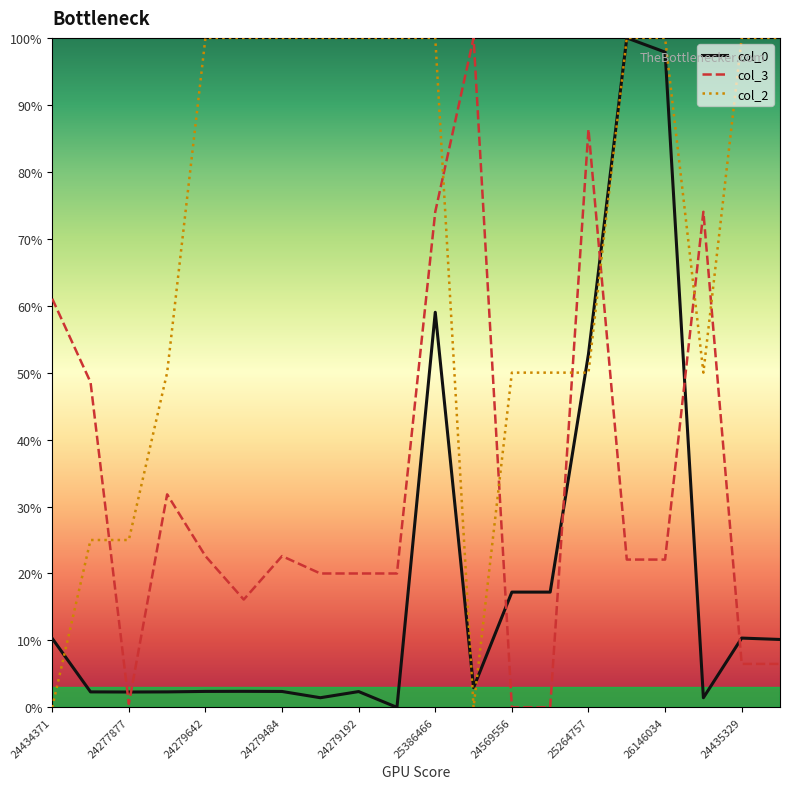

What is the maximum value for col_3?

100.0